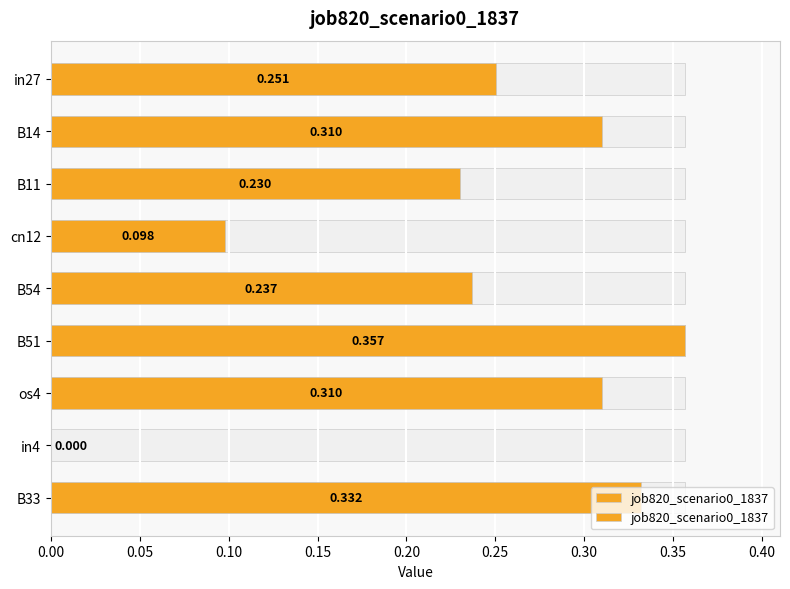

The chart shows a value of 0.1 at in27. True or false?

False